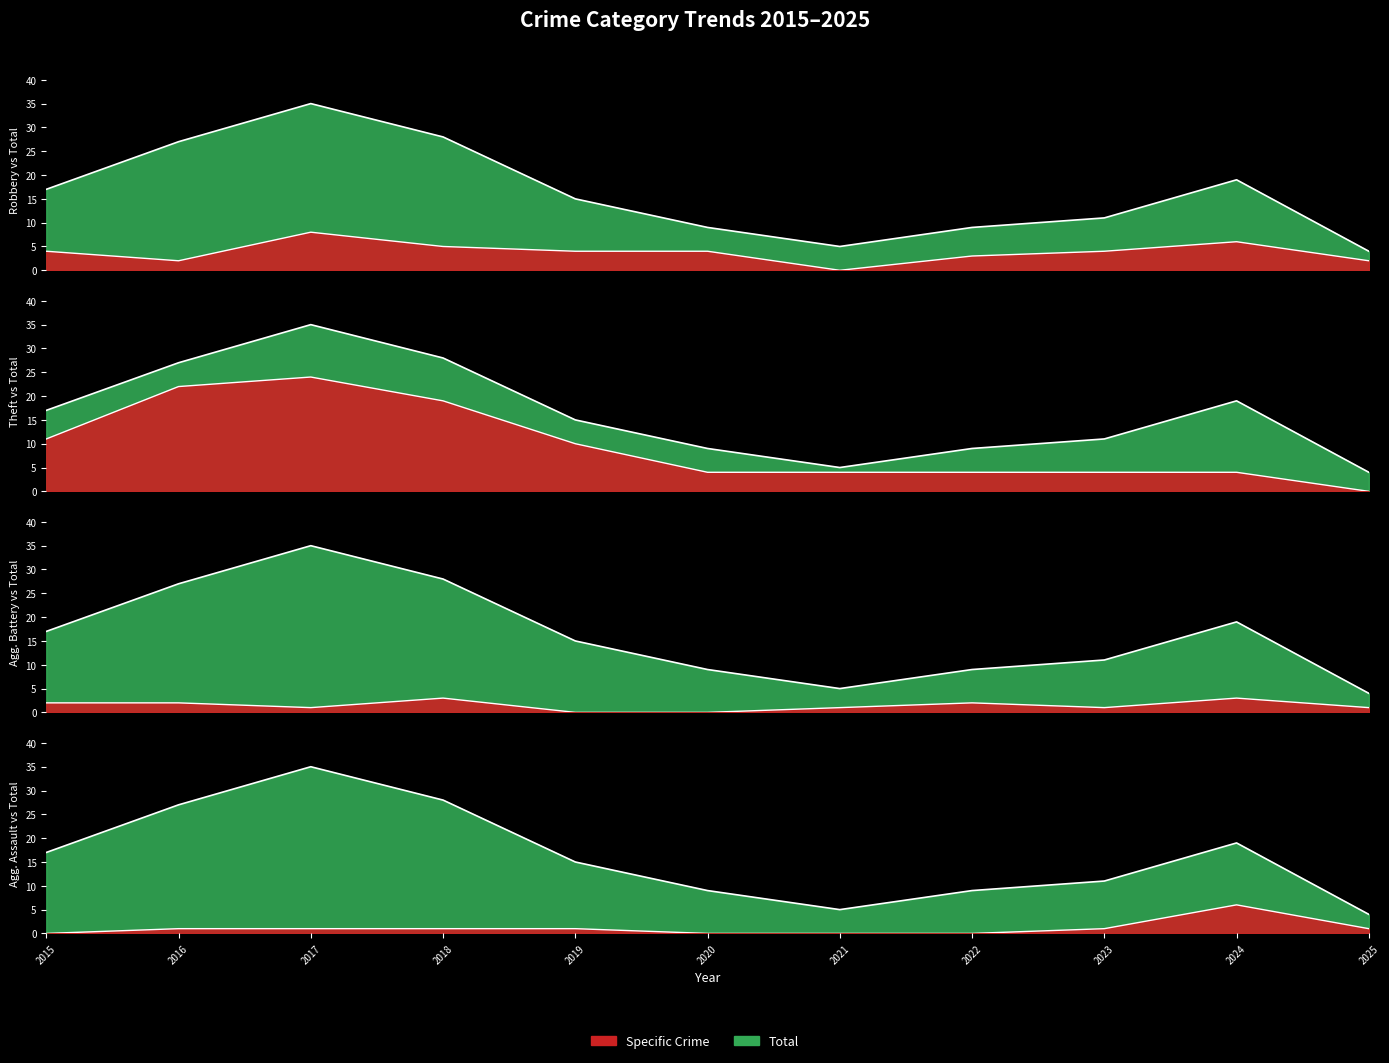

What is the sum of all Theft values?

106